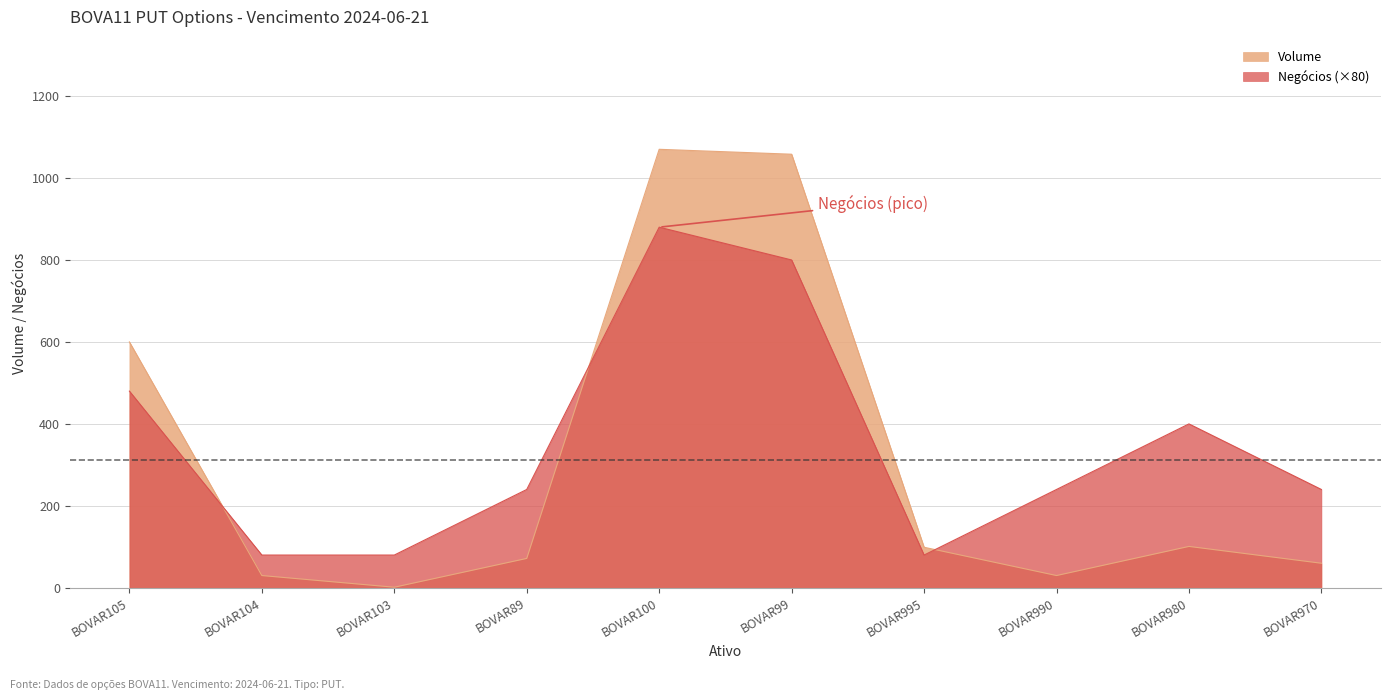

What is the difference between the Negócios values at BOVAR99 and BOVAR103?

720.0